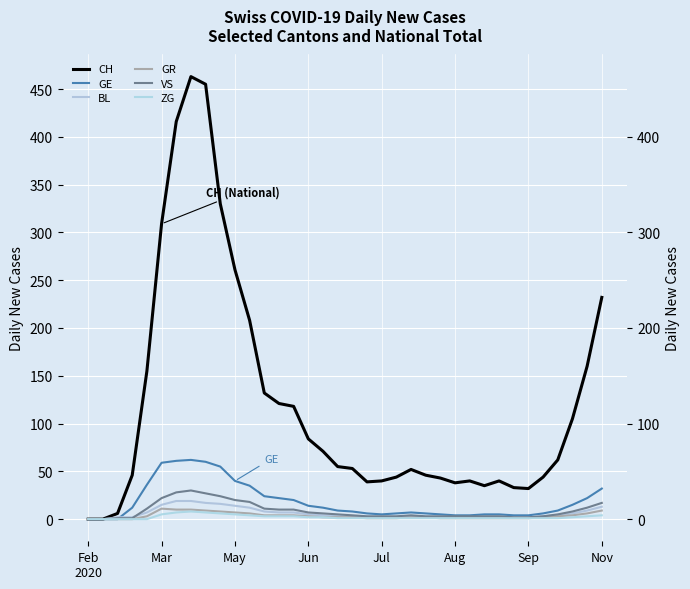

What is the sum of the CH values at 32 and 25?

100